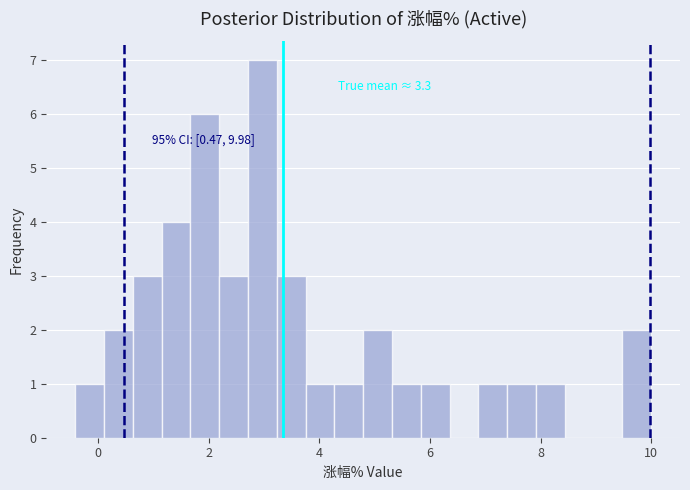

Read against the x-axis, roughly where is the centre of the tallest bar?

3.0